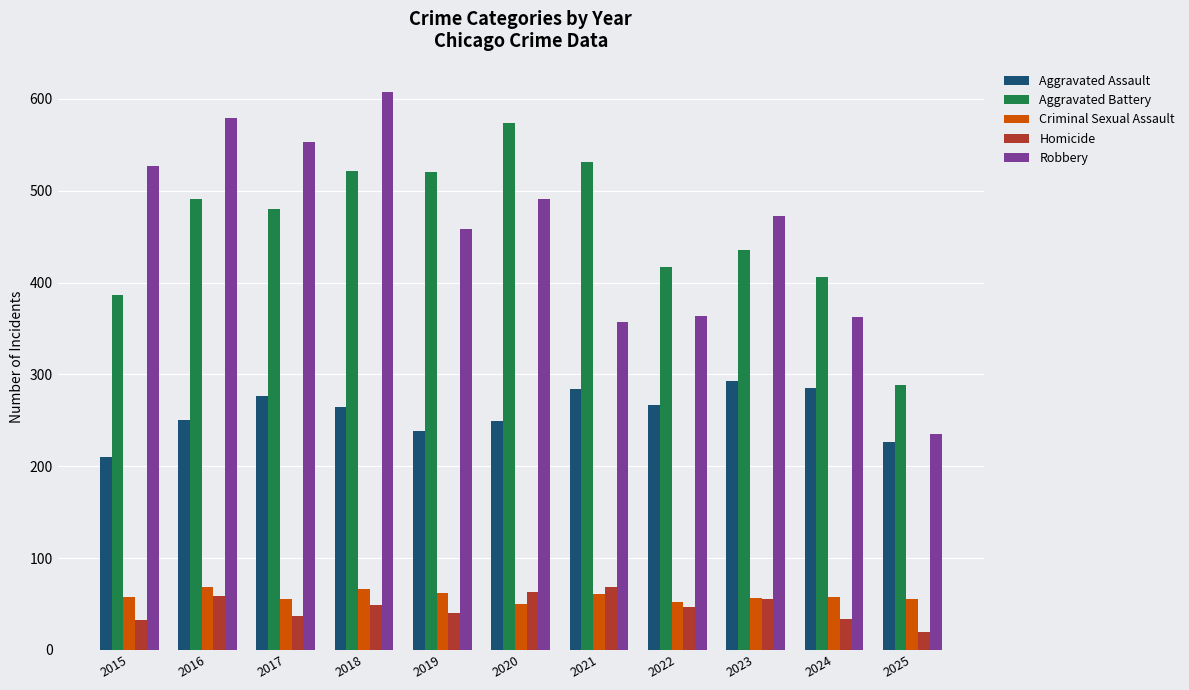

Rank the series at 2015 from lowest to highest value.

Homicide, Criminal Sexual Assault, Aggravated Assault, Aggravated Battery, Robbery